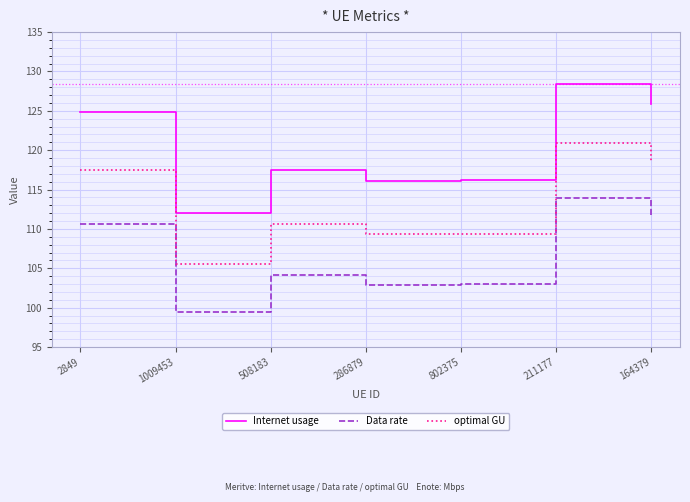

What position from the left is 164379?

7